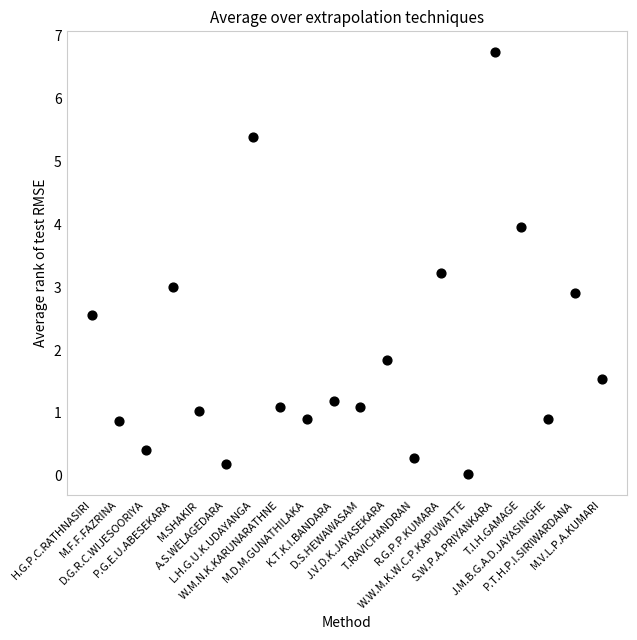

What is the range of Y values (max minus min)?

6.7